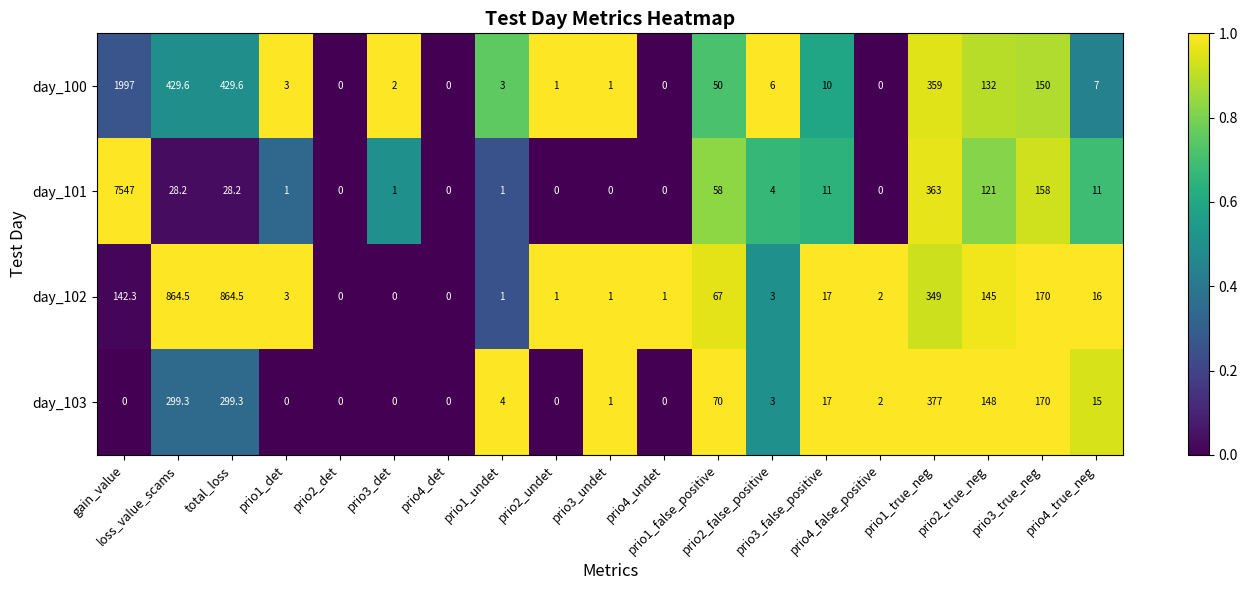

Which series has the largest total across all categories?

day_101